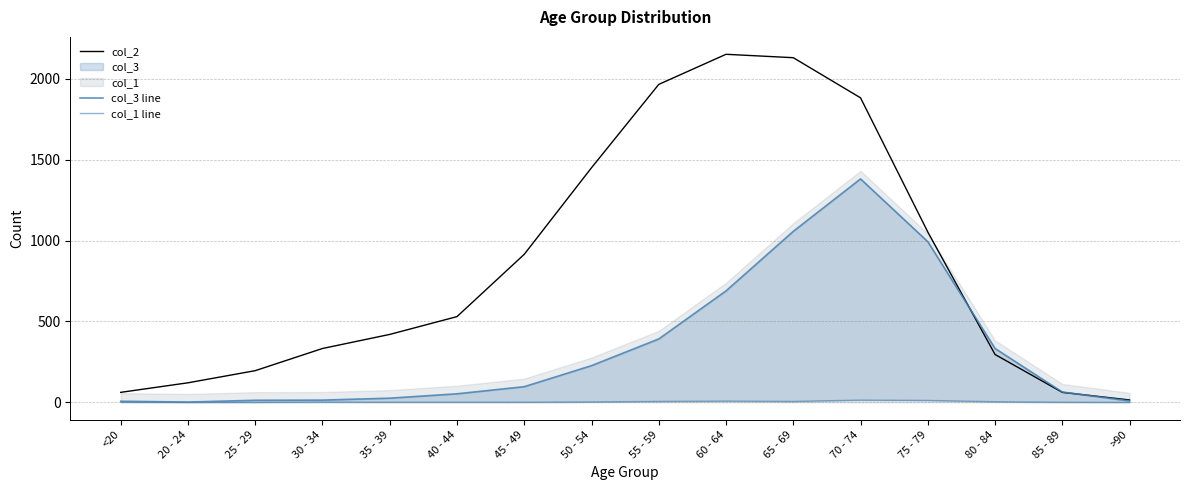

How many positive values does the col_1 line series have?

13